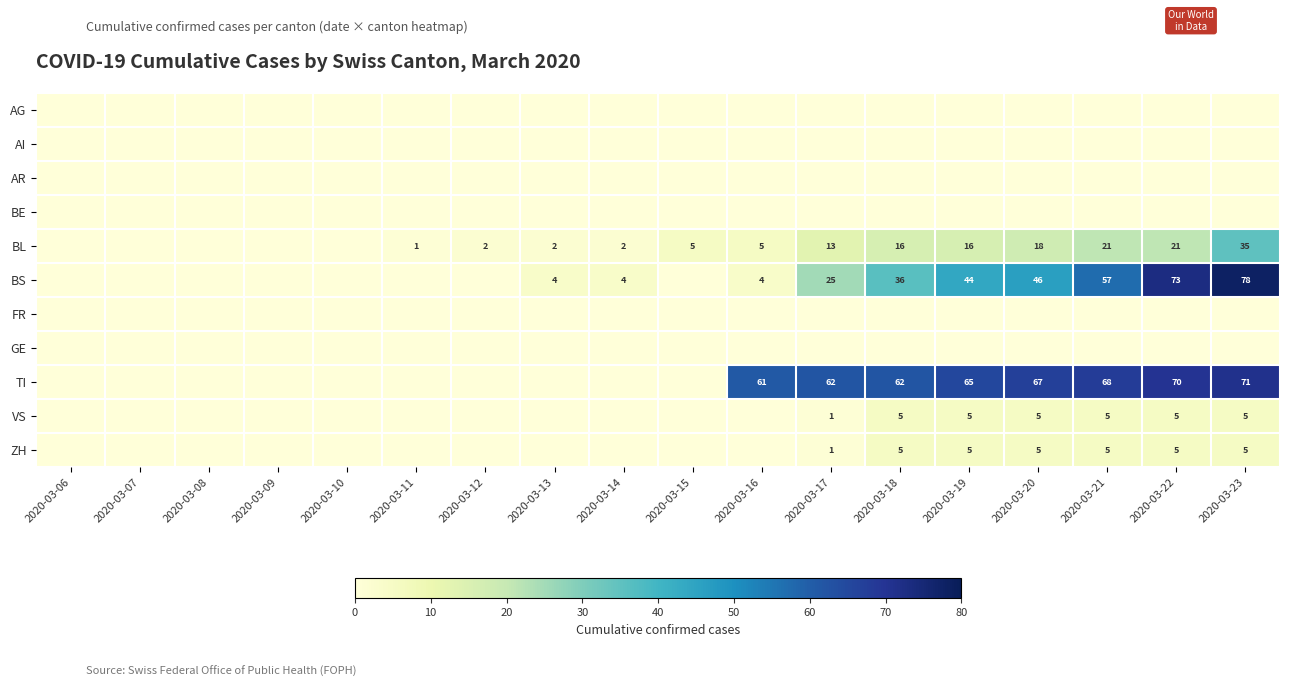

Is it true that TI equals 70 at 2020-03-22?

True